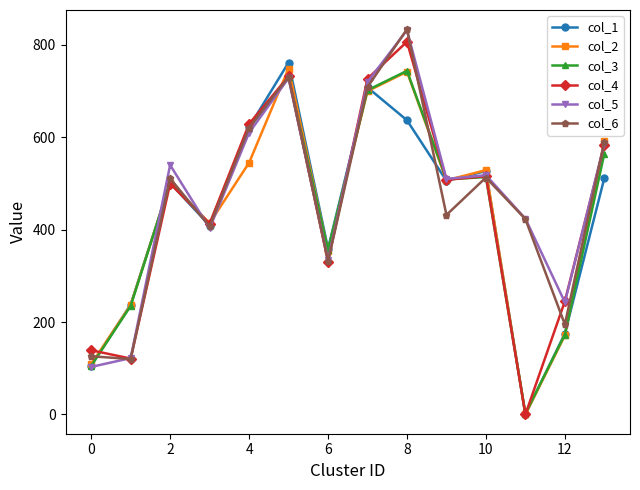

Which series has the widest spread of values?

col_4